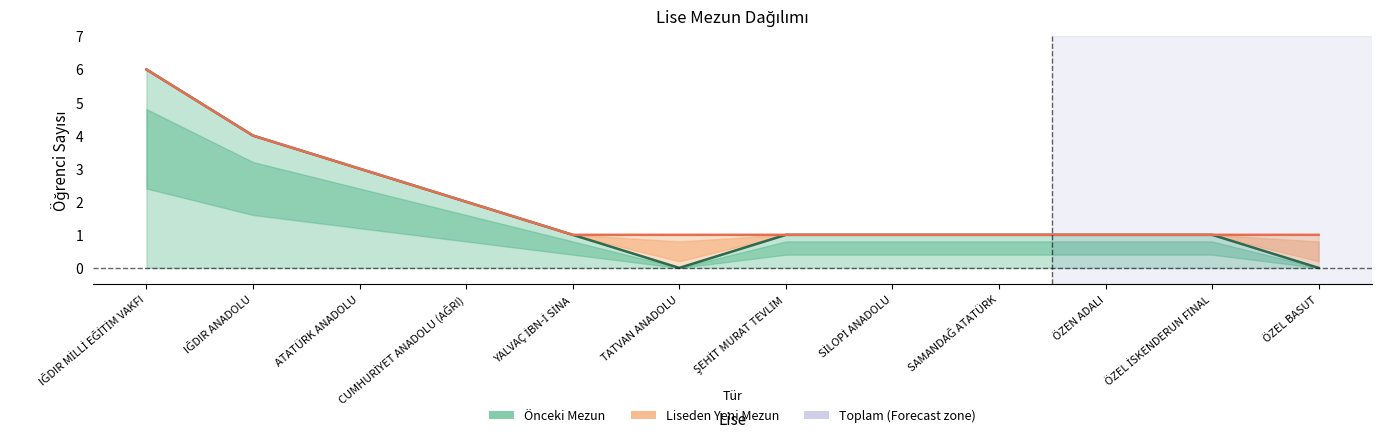

Reading left to right, what are all the values shown in this chart?

IĞDIR MİLLİ EĞİTİM VAKFI=6	IĞDIR ANADOLU=4	ATATÜRK ANADOLU=3	CUMHURİYET ANADOLU (AĞRI)=2	YALVAÇ İBN-İ SİNA=1	TATVAN ANADOLU=0	ŞEHİT MURAT TEVLİM=1	SİLOPİ ANADOLU=1	SAMANDAĞ ATATÜRK=1	ÖZEN ADALI=1	ÖZEL İSKENDERUN FİNAL=1	ÖZEL BASUT=0